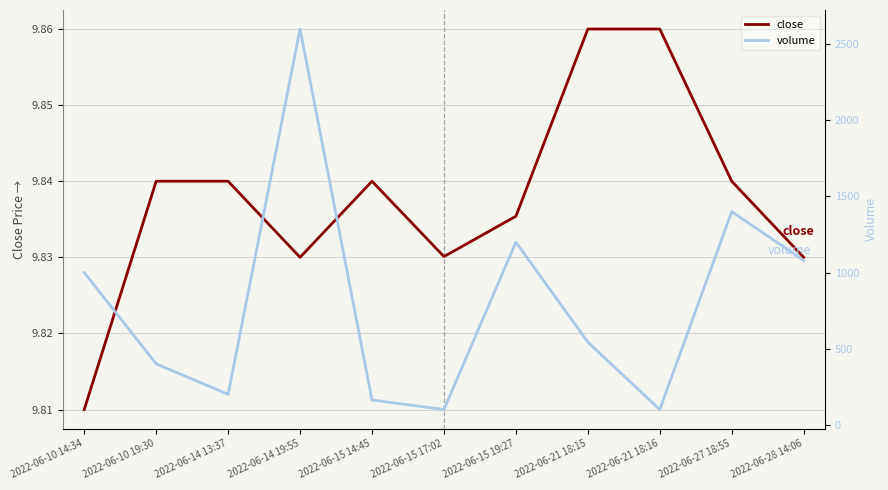

The volume series shows 2084.4 at 2022-06-27 18:55. True or false?

False